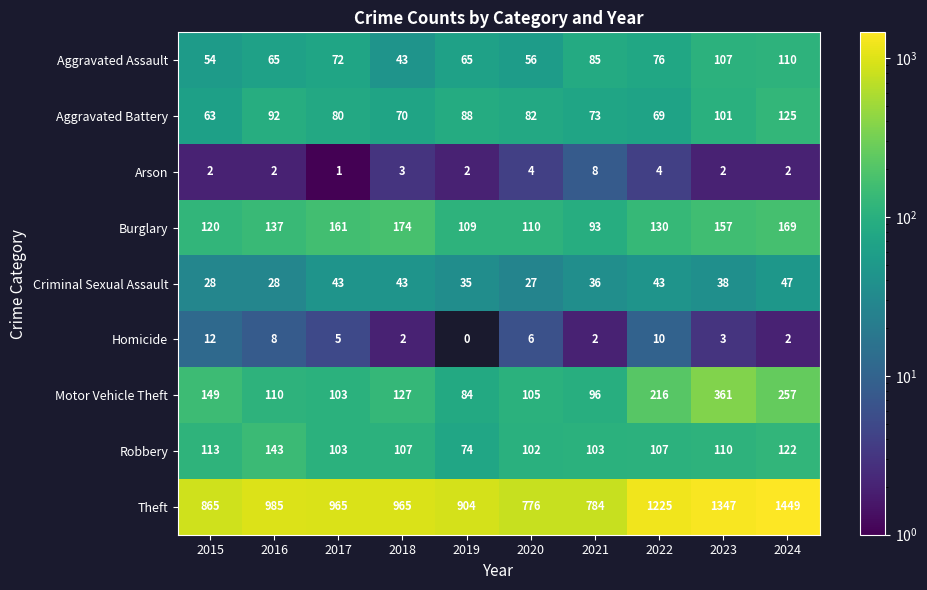

True or false: Burglary has a value of 146 at 2020.

False